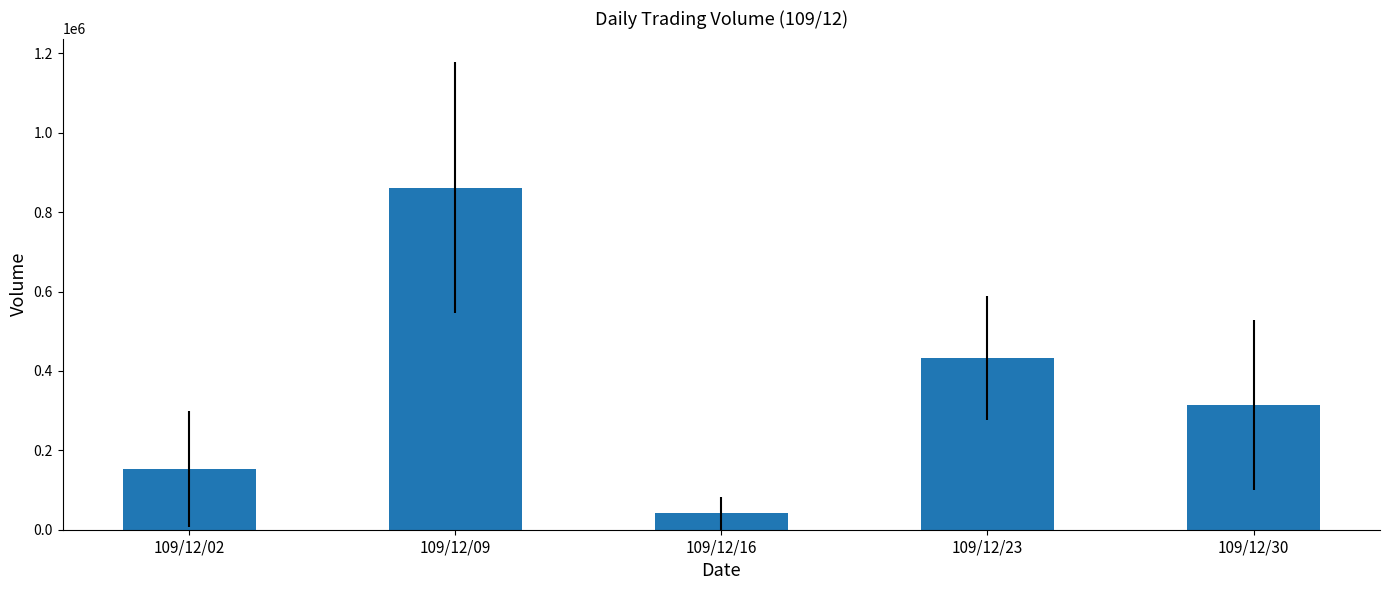

What is the greatest value displayed?

862000